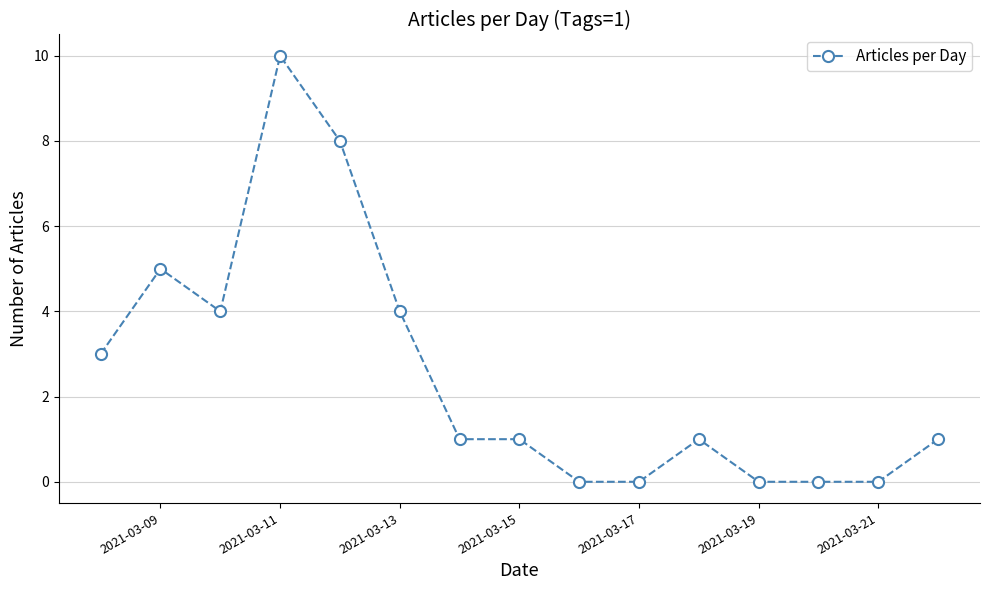

How many data points does each series have?

15